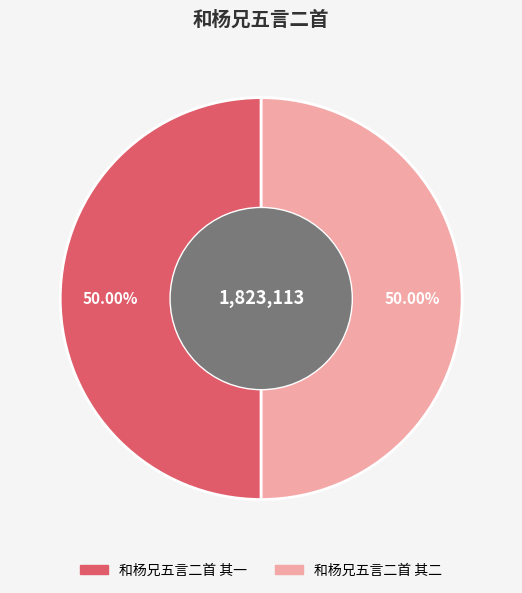

Do 和杨兄五言二首 其二 and 和杨兄五言二首 其一 together represent more than half of the pie?

Yes